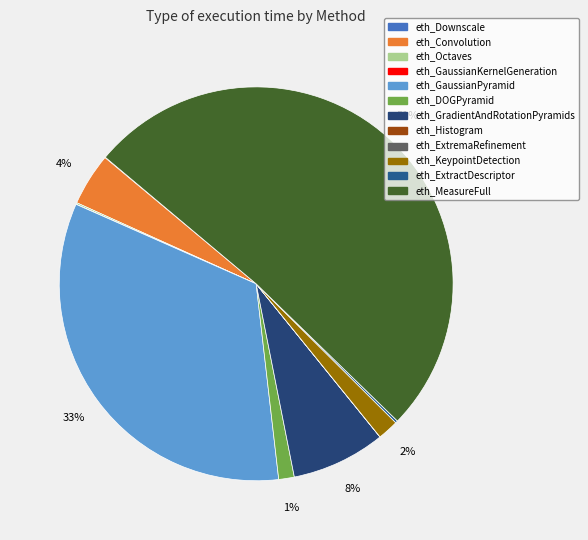

Which category has the smallest portion of the pie?

eth_ExtremaRefinement